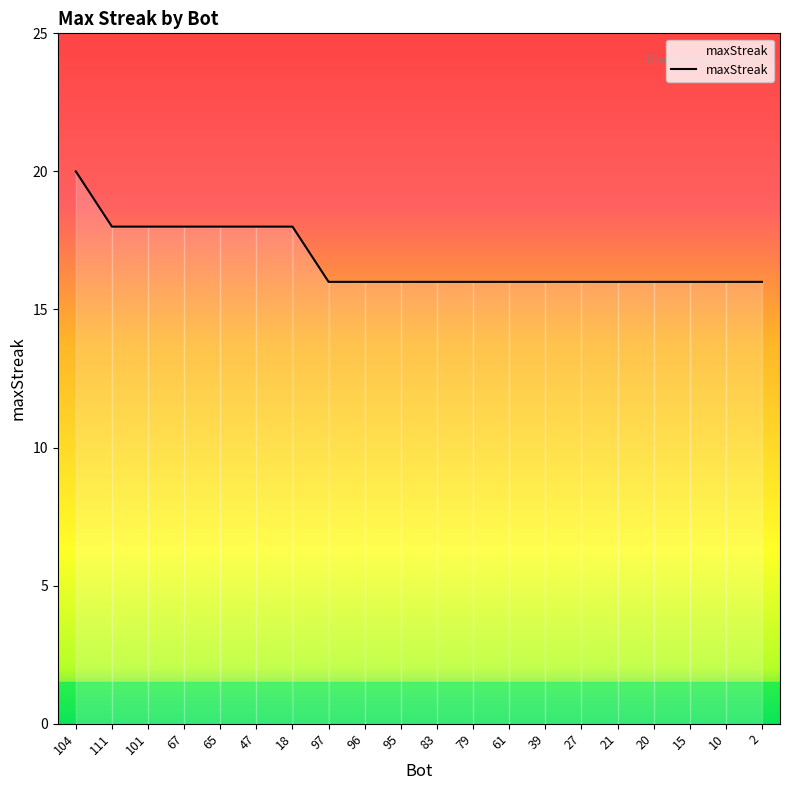

Between 10 and 101, which is larger?

101